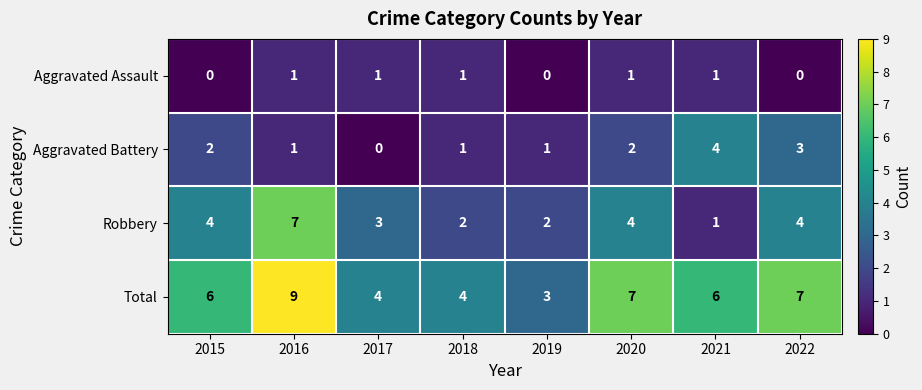

Count the number of categories in the chart.

8